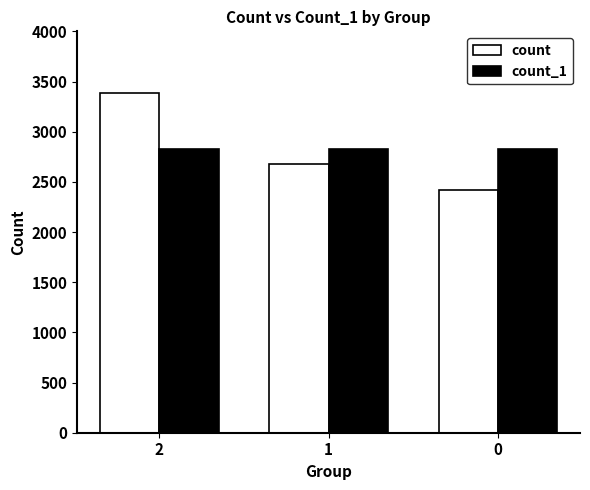

What is the value of the count_1 bar at the 1st from the left?

2825